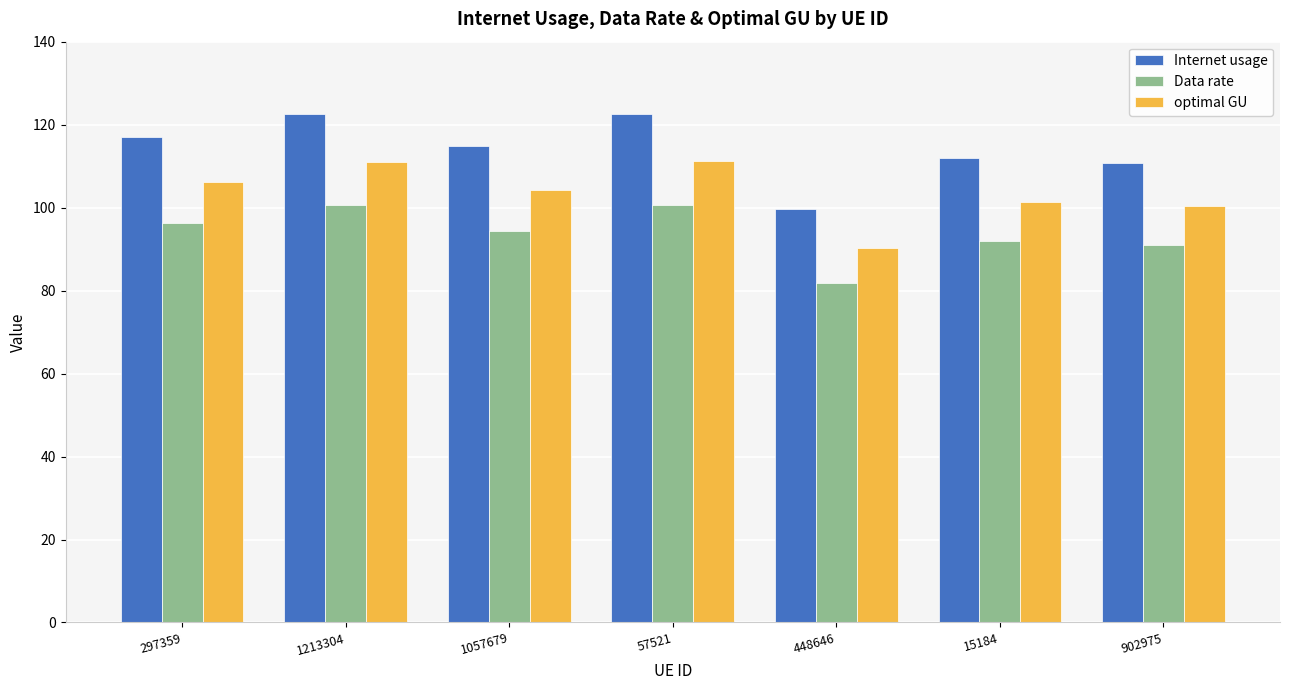

What is the average value of the Internet usage series?

114.2